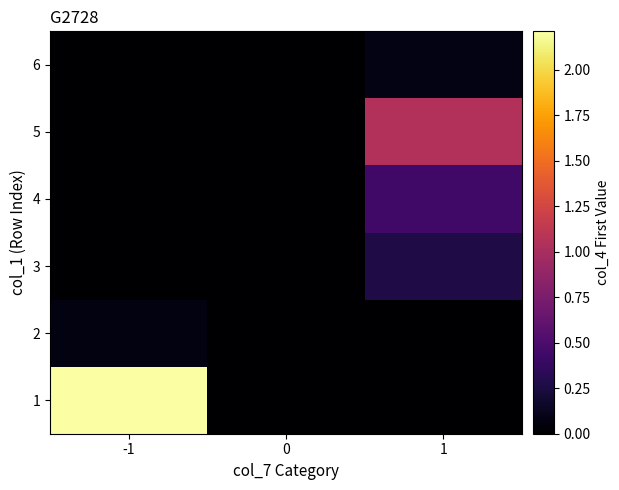

Reading right to left, transcribe all the data shown in this chart.

1: 1=0.0	0=0.0	-1=2.2
2: 1=0.0	0=0.0	-1=0.1
3: 1=0.3	0=0.0	-1=0.0
4: 1=0.4	0=0.0	-1=0.0
5: 1=1.1	0=0.0	-1=0.0
6: 1=0.1	0=0.0	-1=0.0